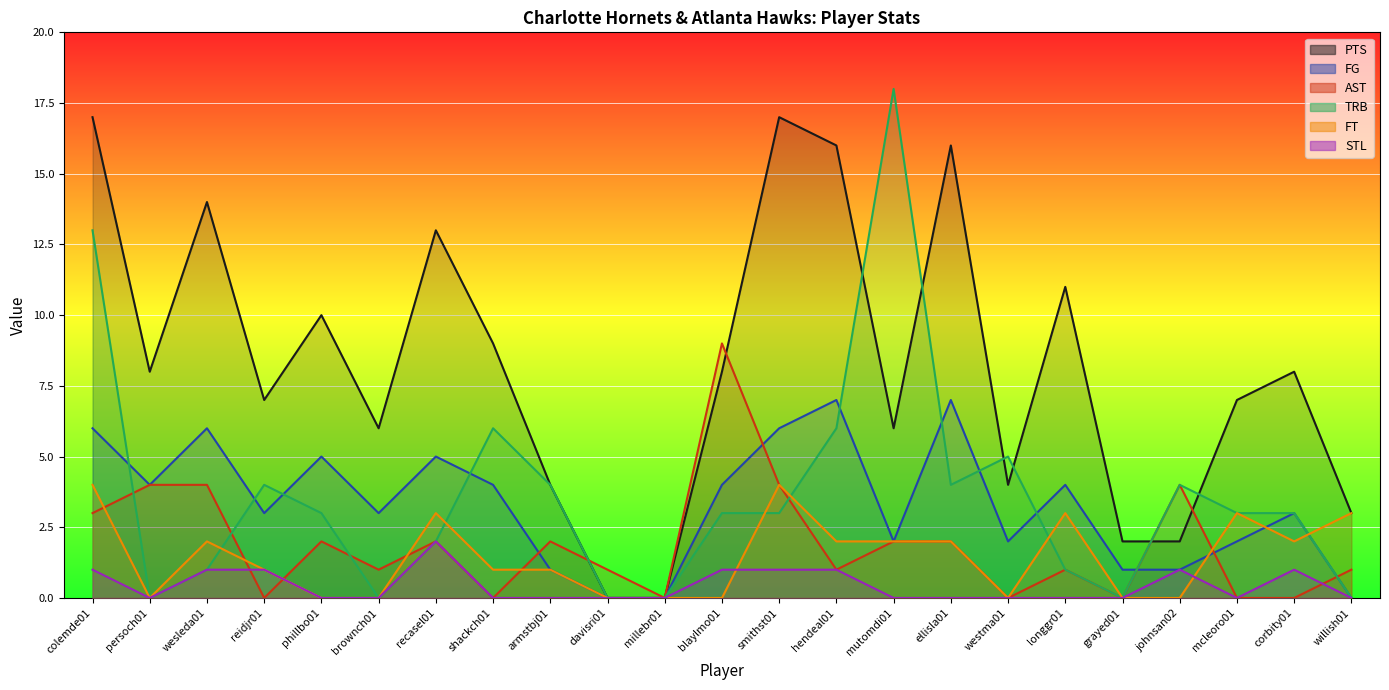

What is the difference between the maximum and minimum values in the TRB series?

18